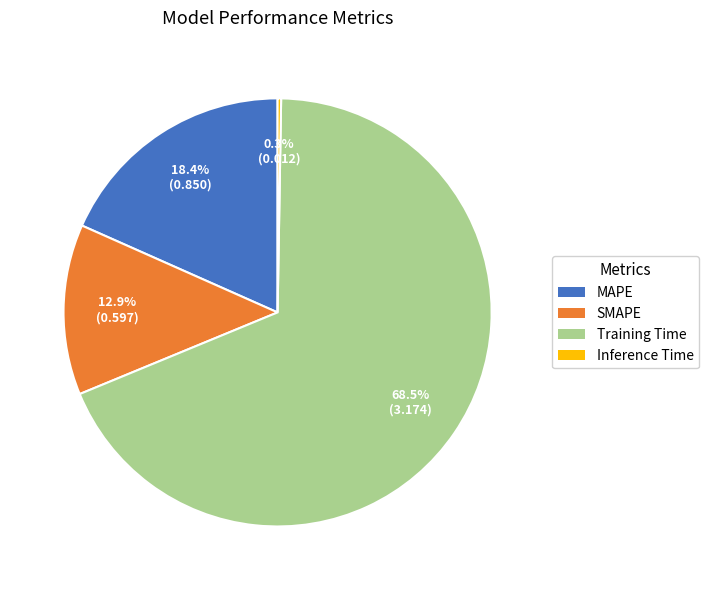

What portion of the pie excludes MAPE?

81.6%